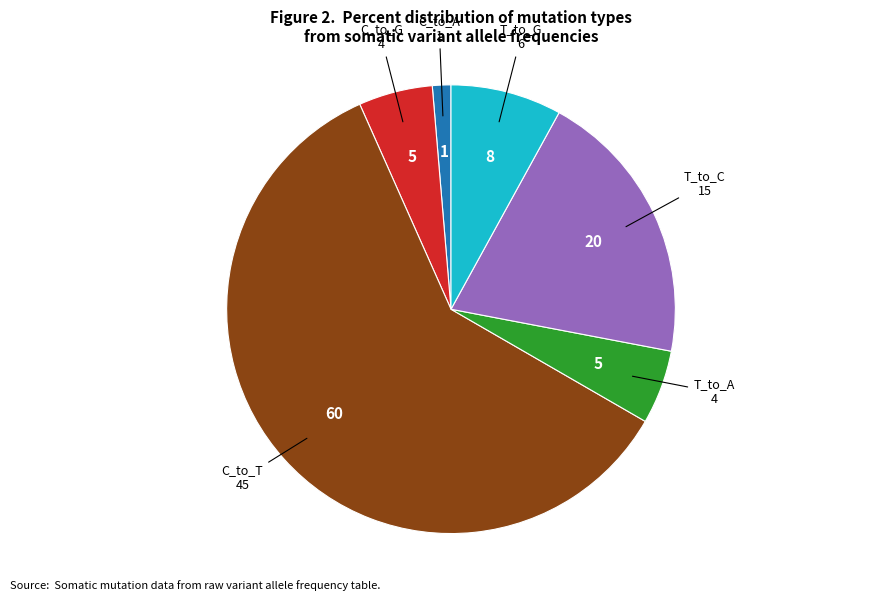

How many slices are in this pie chart?

6